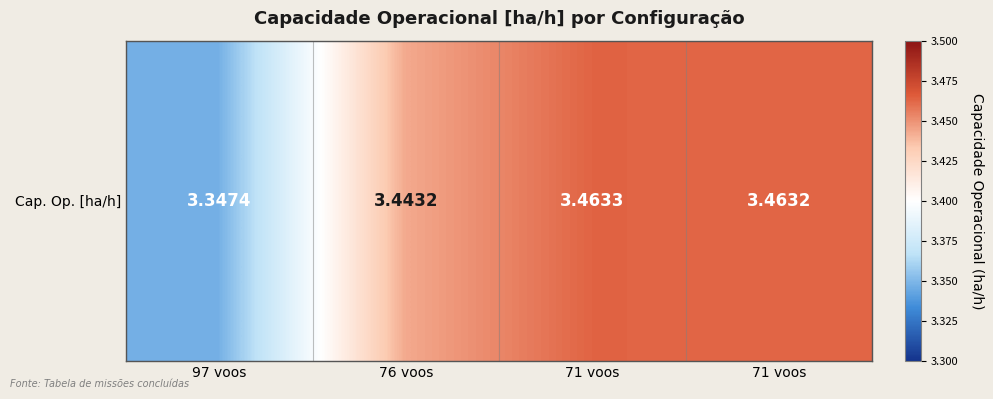

True or false: the data shows 3.5 at 71 voos.

True